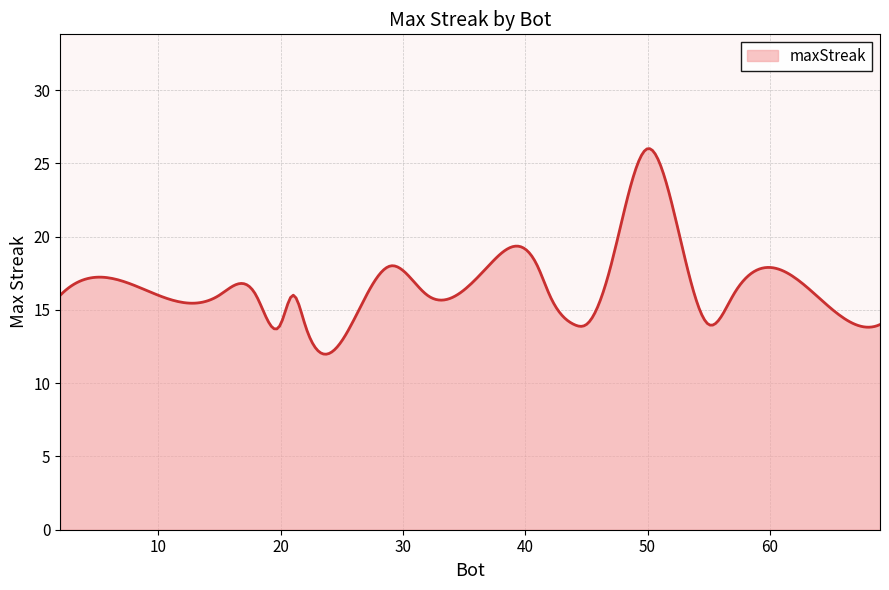

What is the greatest value displayed?

26.0